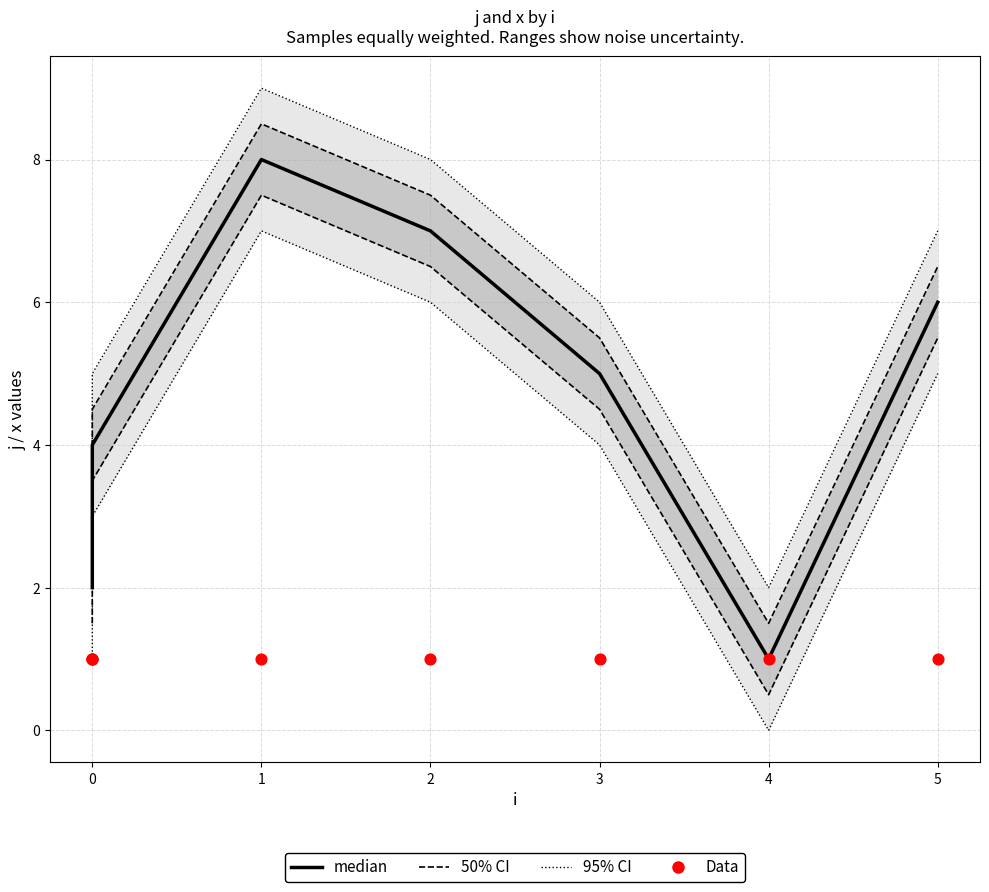

Is the value of median at 2 greater than the value of Data at 1?

Yes